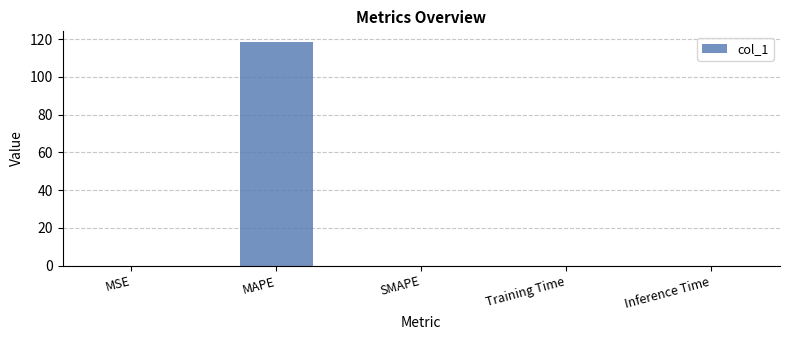

What is the sum of all values?

118.2